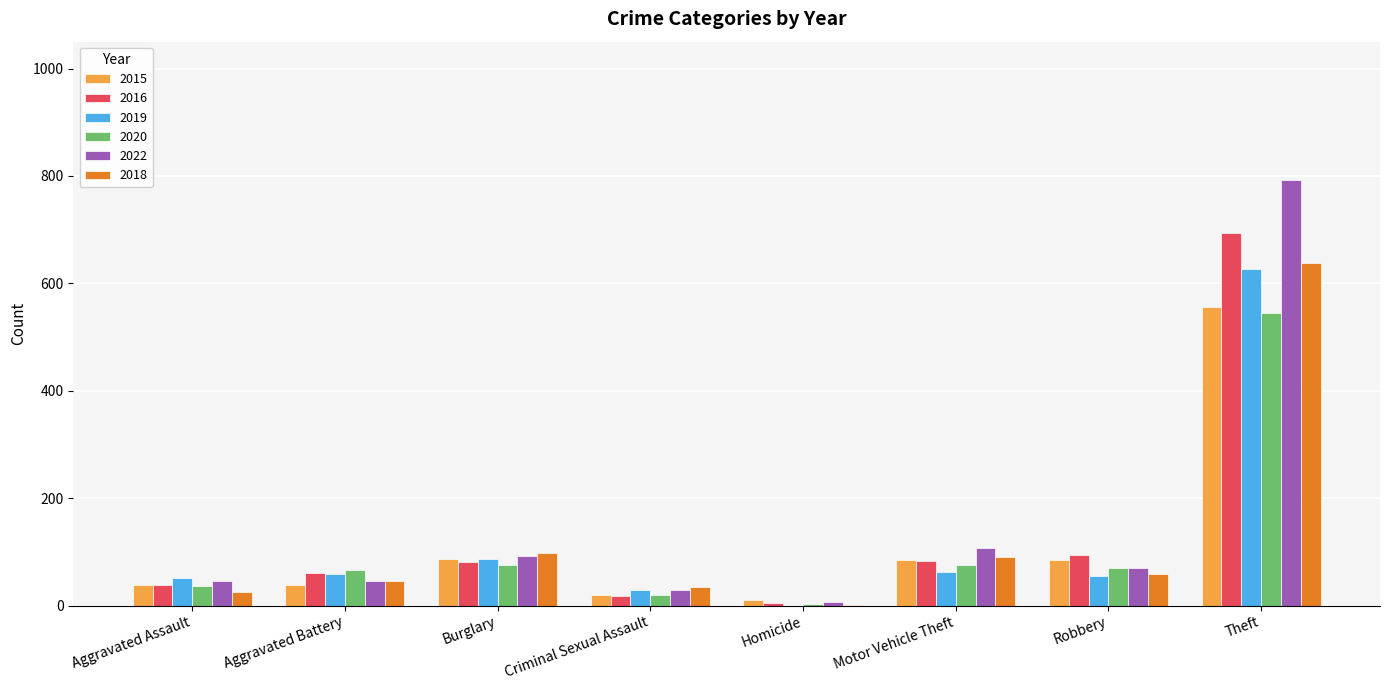

The value of 2019 at Aggravated Battery is 59. True or false?

True